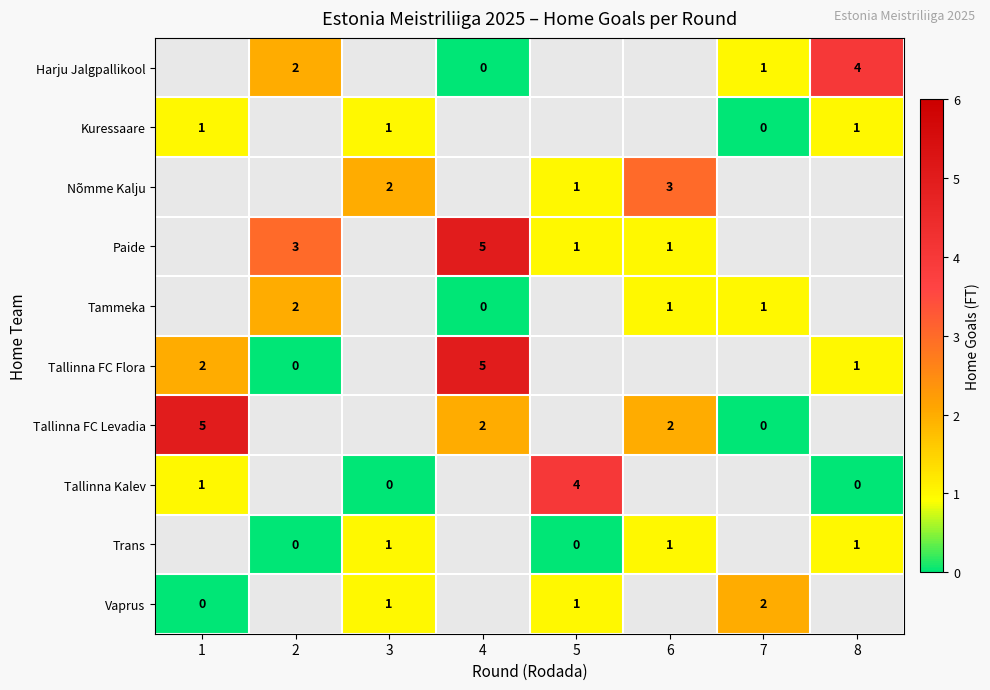

The Tallinna FC Levadia series shows 2 at 4. True or false?

True